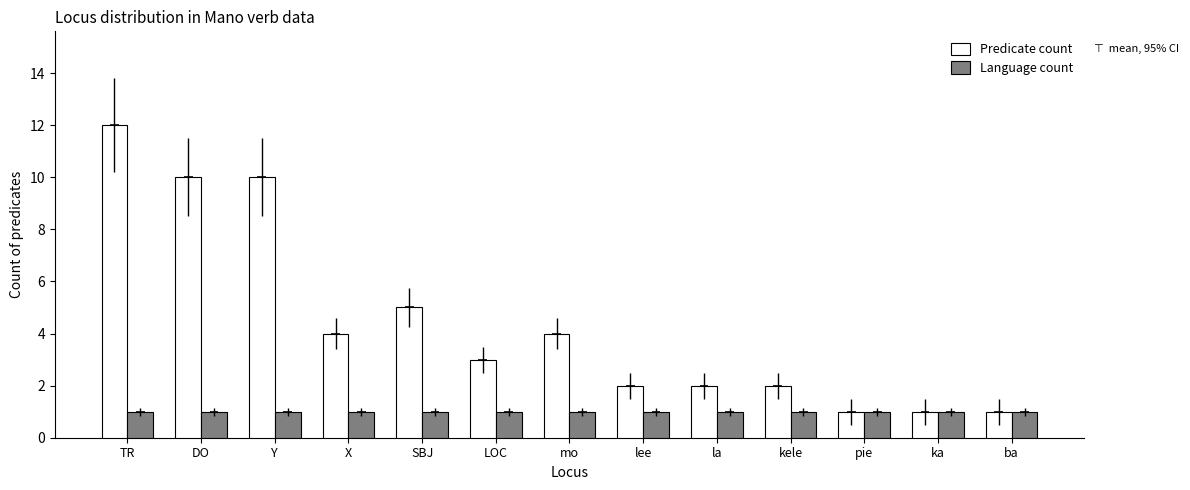

Which has a higher value, lee or ba?

lee